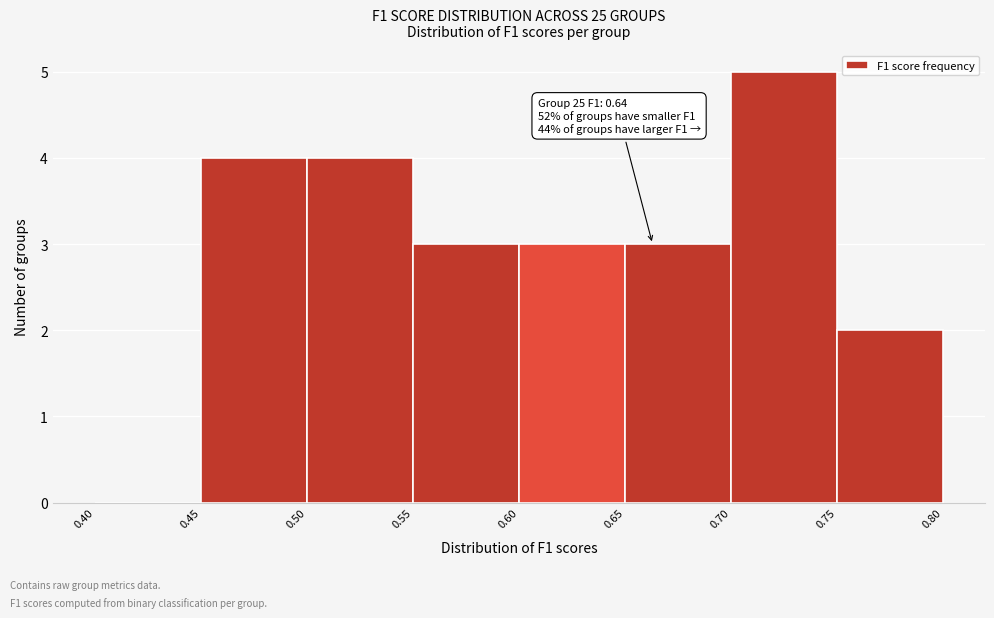

Which range on the x-axis has the tallest bar?

0.70 to 0.75